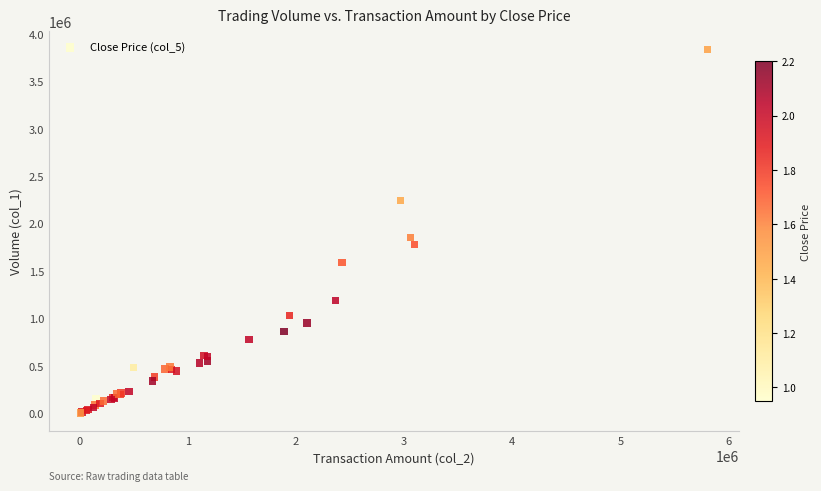

What Y value in the scatter plot is closest to 1920500?

1854000